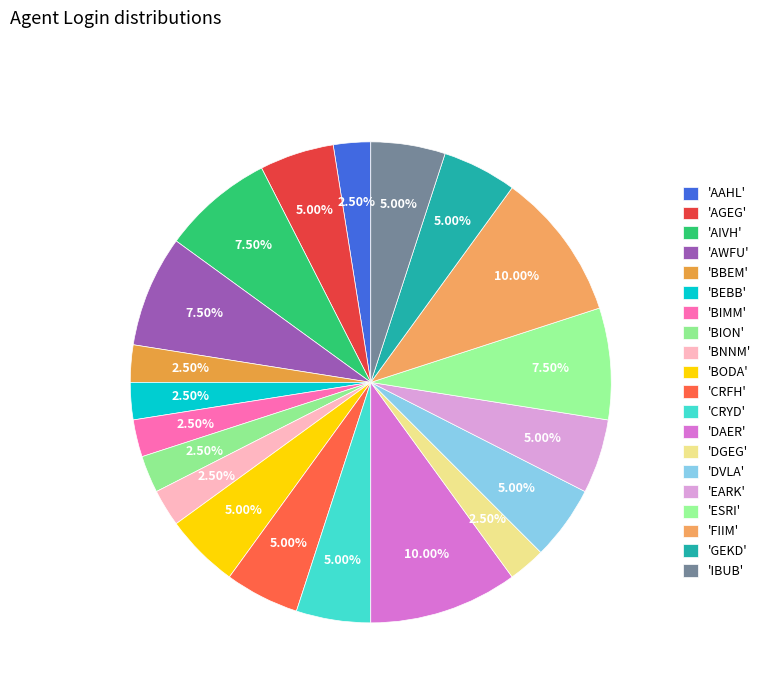

How many slices are in this pie chart?

20